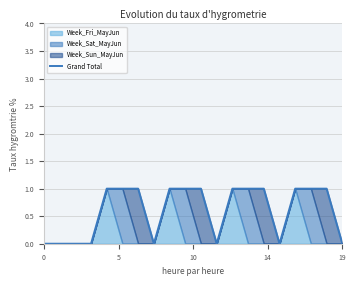

What is the approximate value at 16?

1